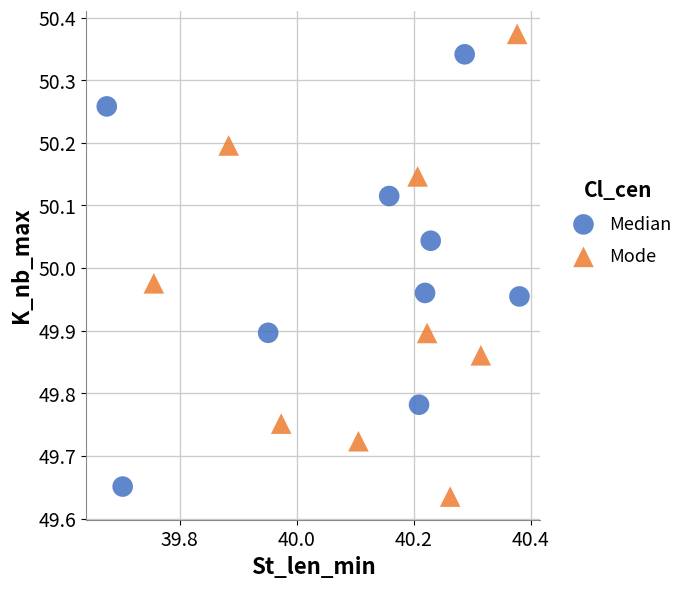

What are all the series names shown in the legend?

Median, Mode